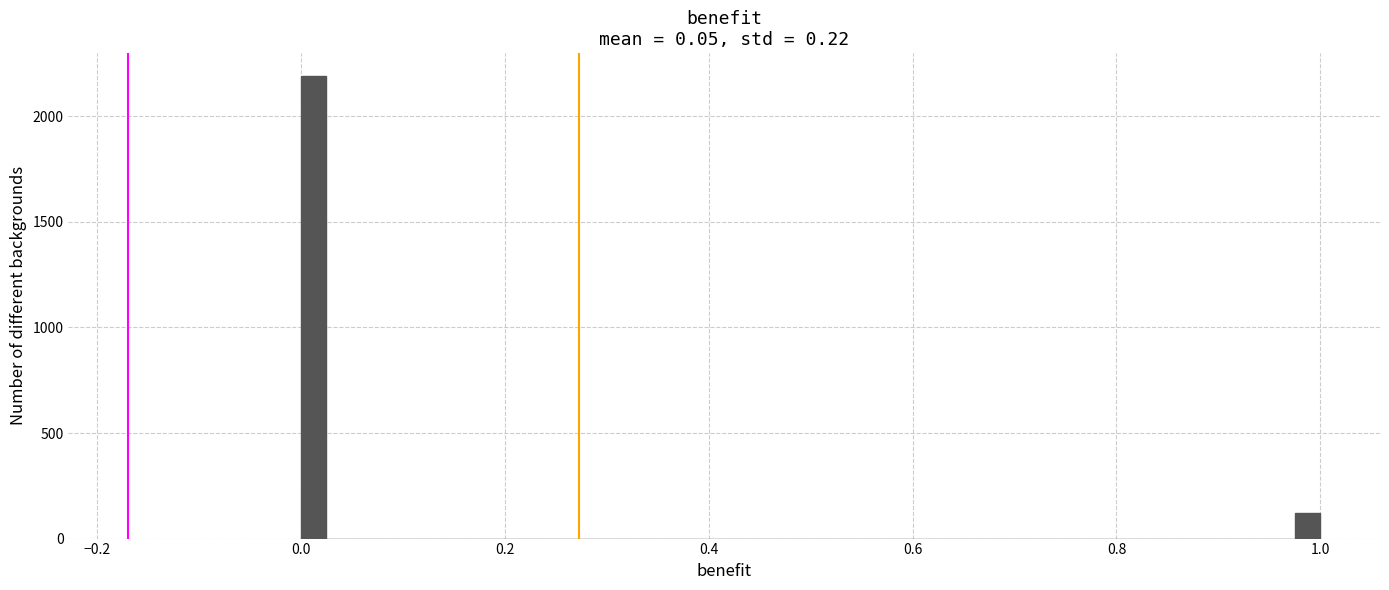

Around what value on the x-axis is the tallest bar? Give the approximate position of its centre, as read against the axis.

0.02